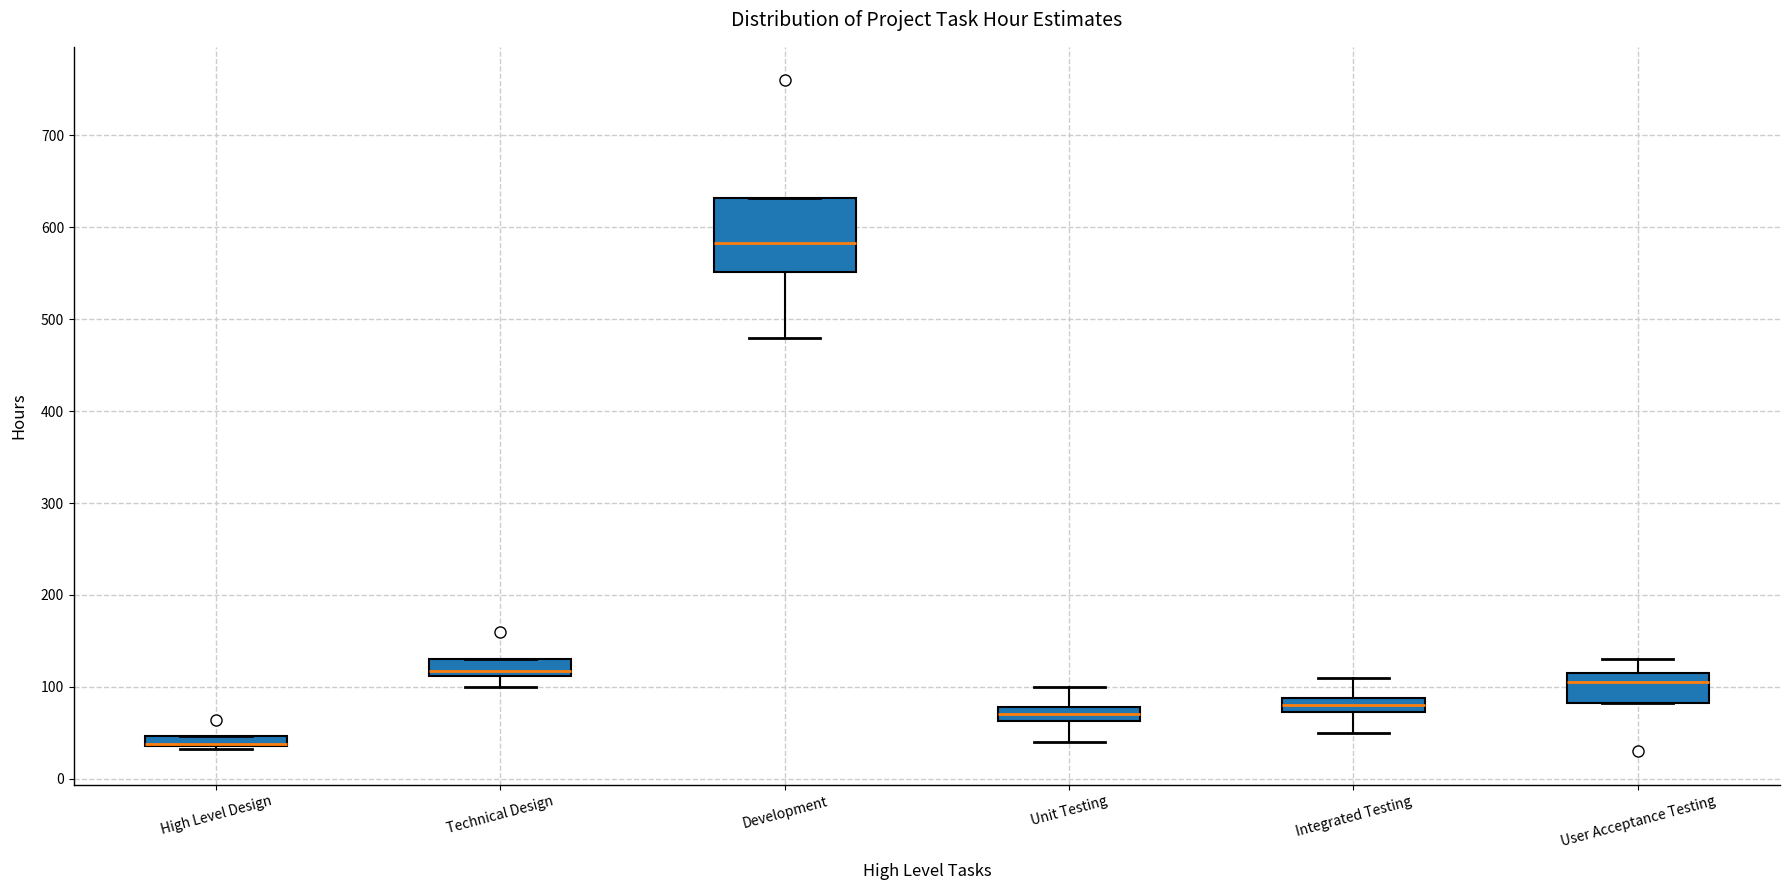

Which box is the tallest, from its lower edge to its upper edge?

Development